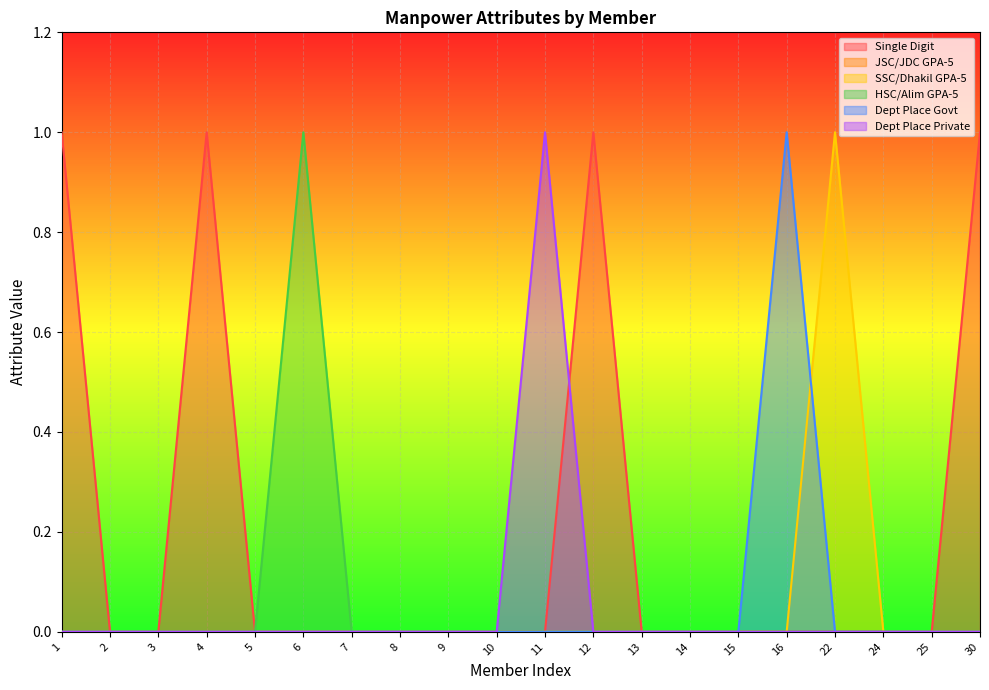

Is it true that Dept Place Private equals 0 at 30?

True